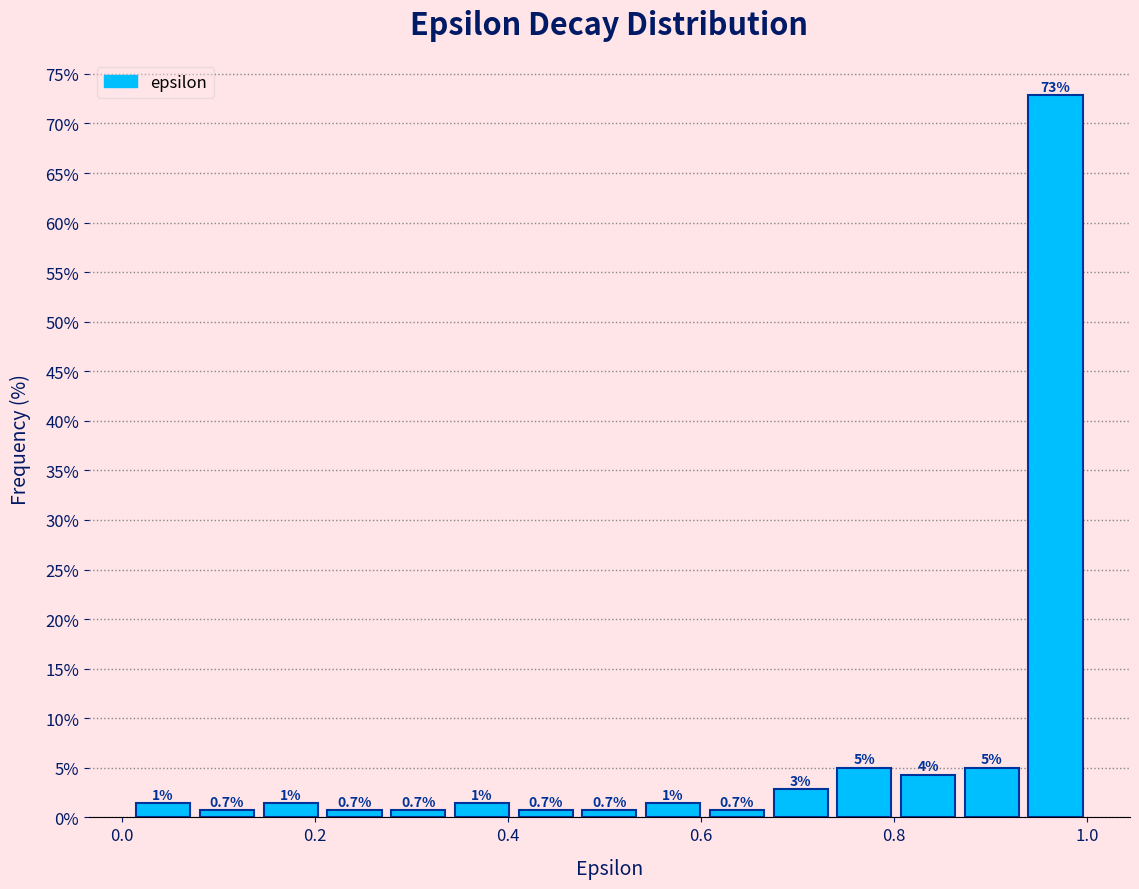

Around what value on the x-axis is the tallest bar? Give the approximate position of its centre, as read against the axis.

0.96